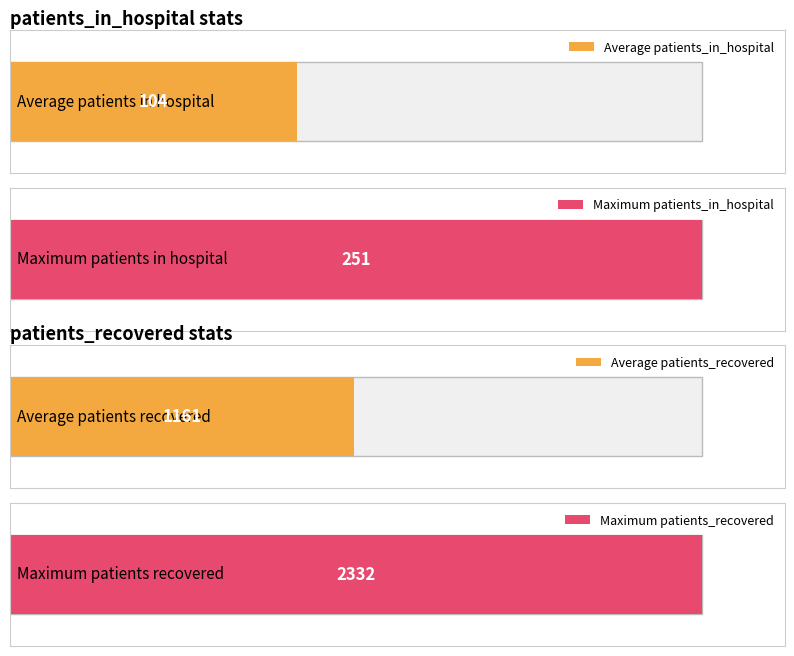

Which series has the largest range (max minus min)?

patients_recovered